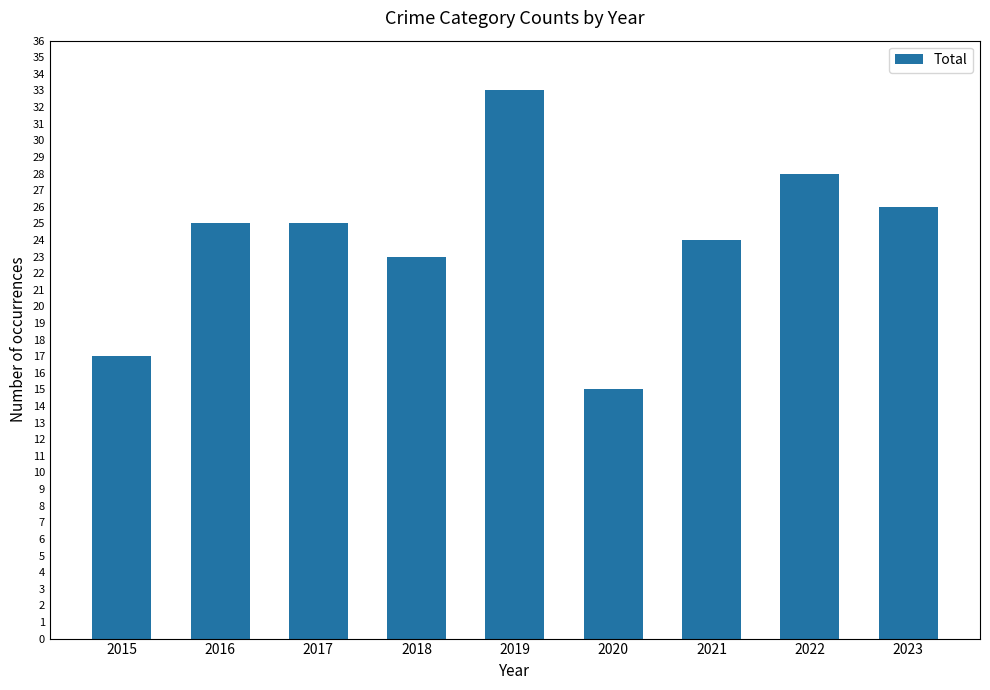

What value does the data have at 2017?

25